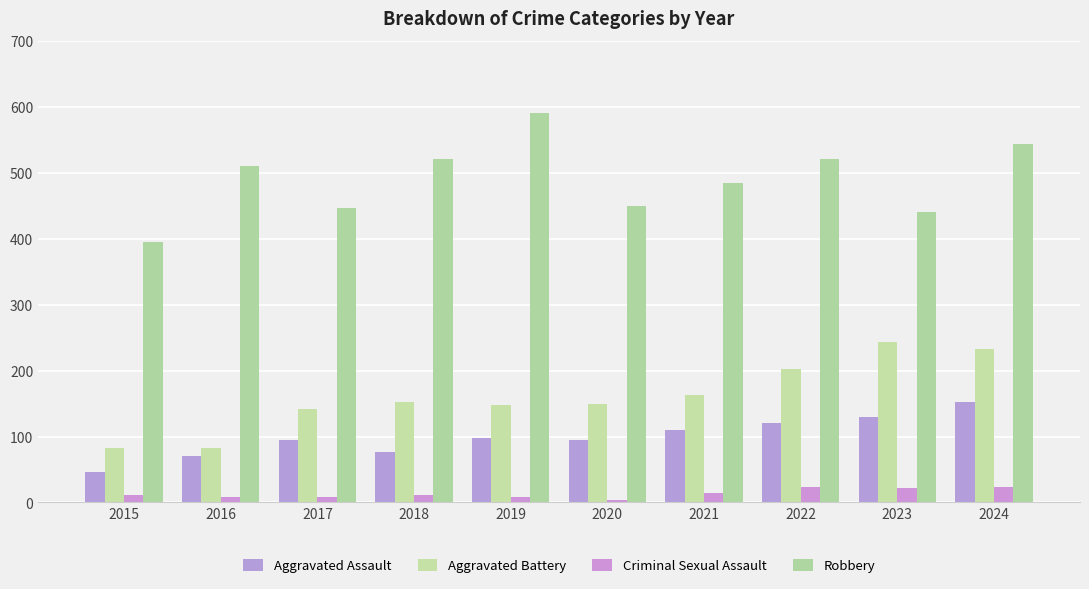

Reading left to right, transcribe all the data shown in this chart.

Aggravated Assault: 2015=46	2016=71	2017=95	2018=77	2019=98	2020=94	2021=110	2022=121	2023=130	2024=153
Aggravated Battery: 2015=82	2016=82	2017=142	2018=152	2019=148	2020=150	2021=163	2022=202	2023=244	2024=232
Criminal Sexual Assault: 2015=12	2016=8	2017=8	2018=11	2019=8	2020=3	2021=14	2022=24	2023=22	2024=24
Robbery: 2015=395	2016=510	2017=446	2018=520	2019=591	2020=450	2021=484	2022=521	2023=440	2024=543